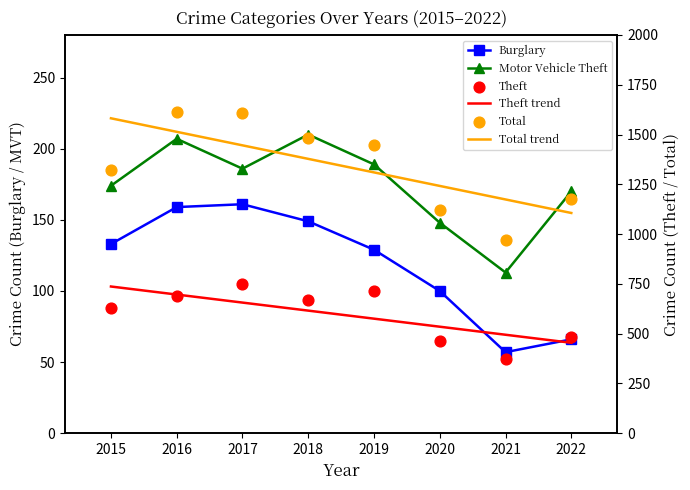

Which series has the widest spread of Y values?

Total